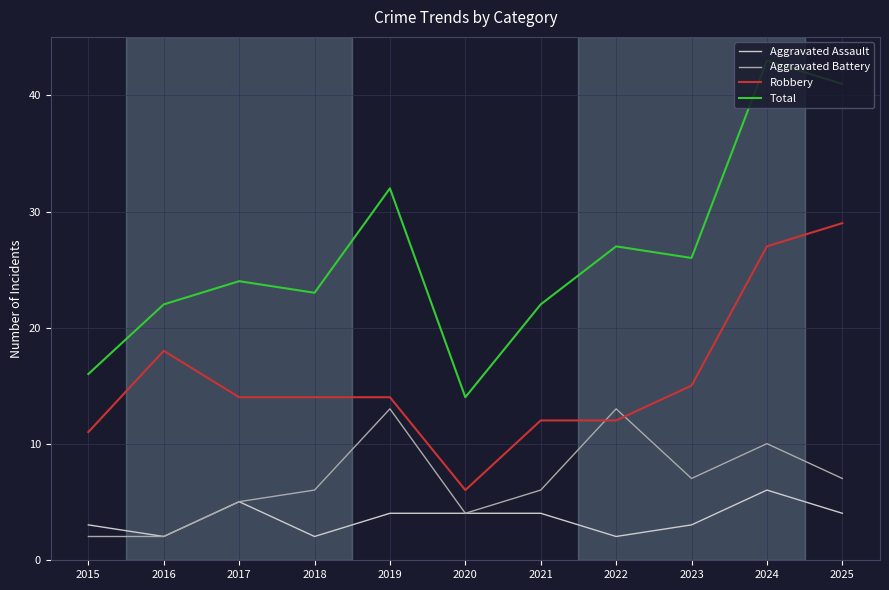

What is the total value across all series at 2017?

48